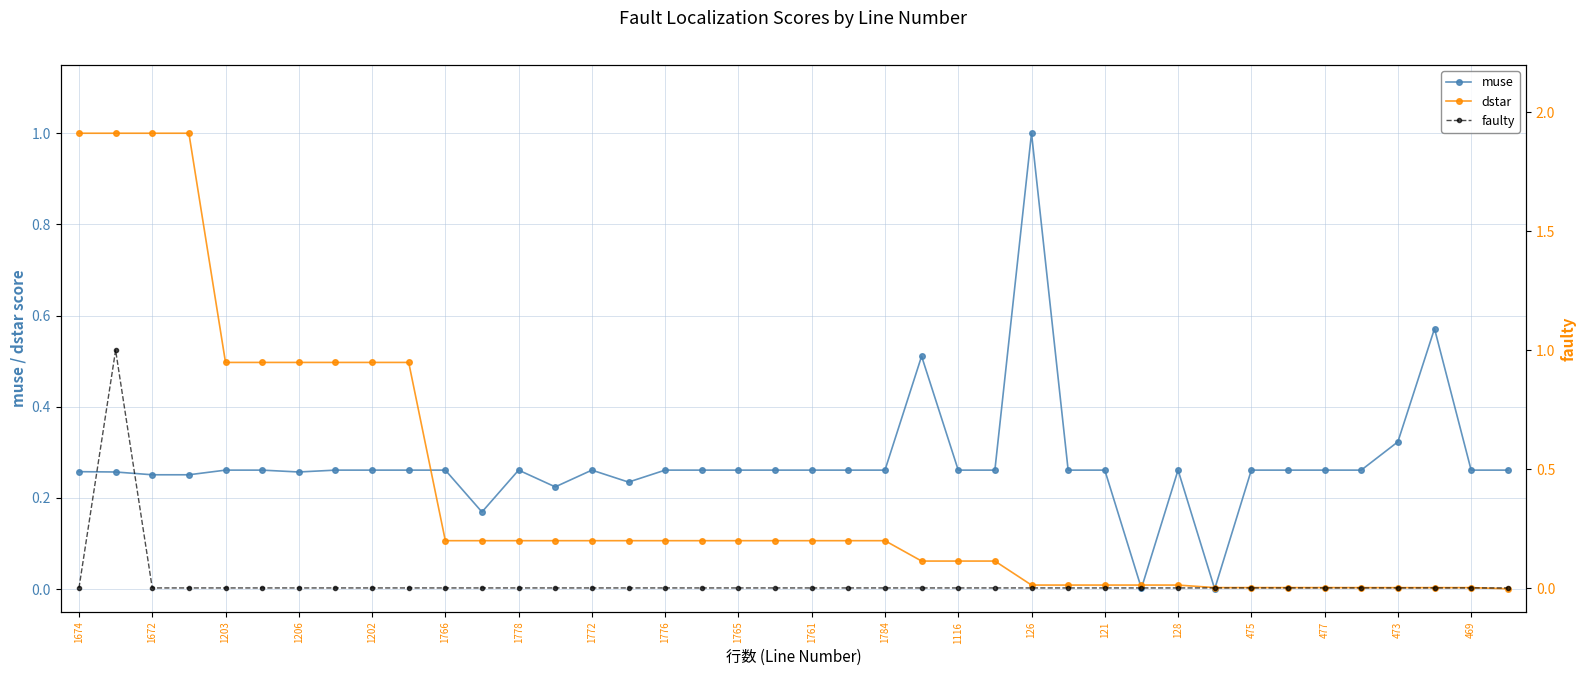

What are all the series names shown in the legend?

muse, dstar, faulty